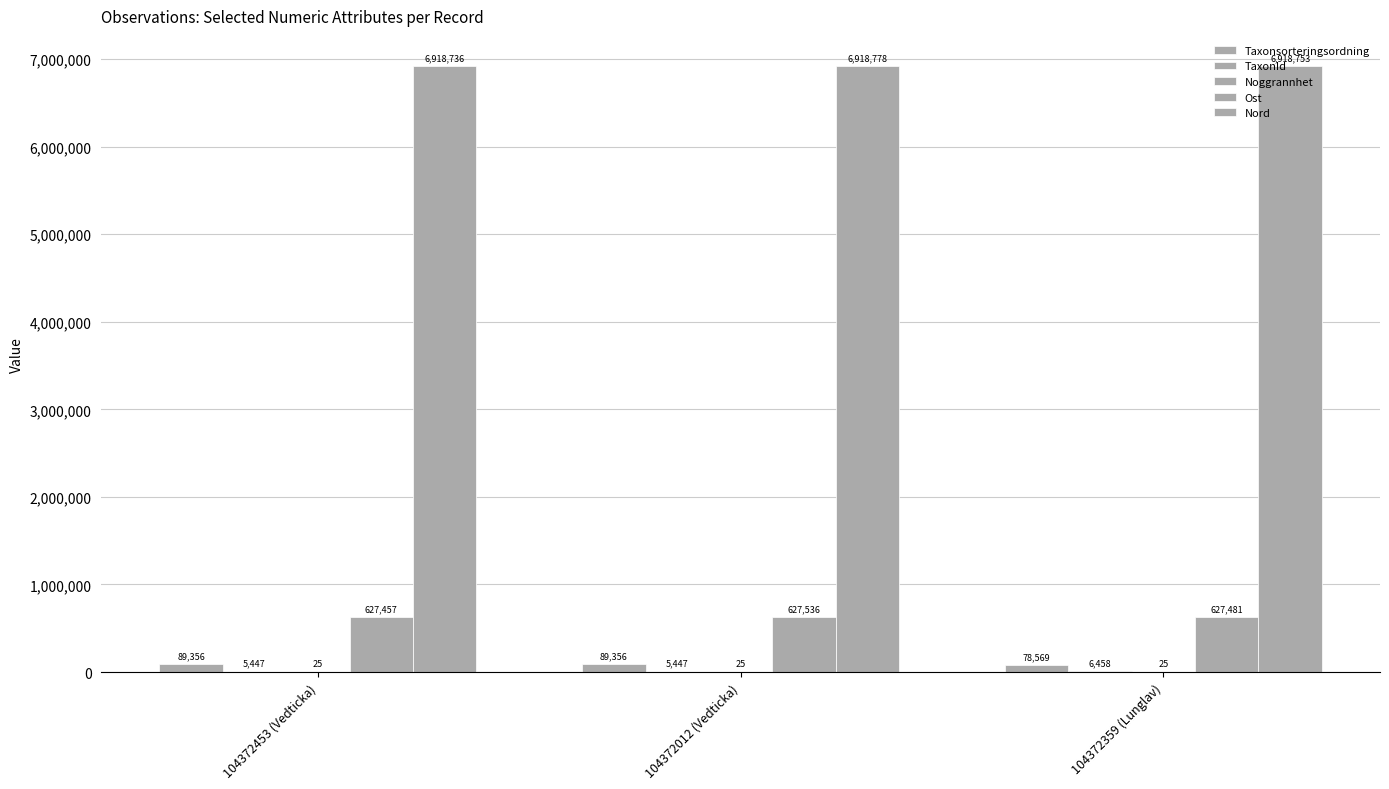

How many categories are shown in the chart?

3